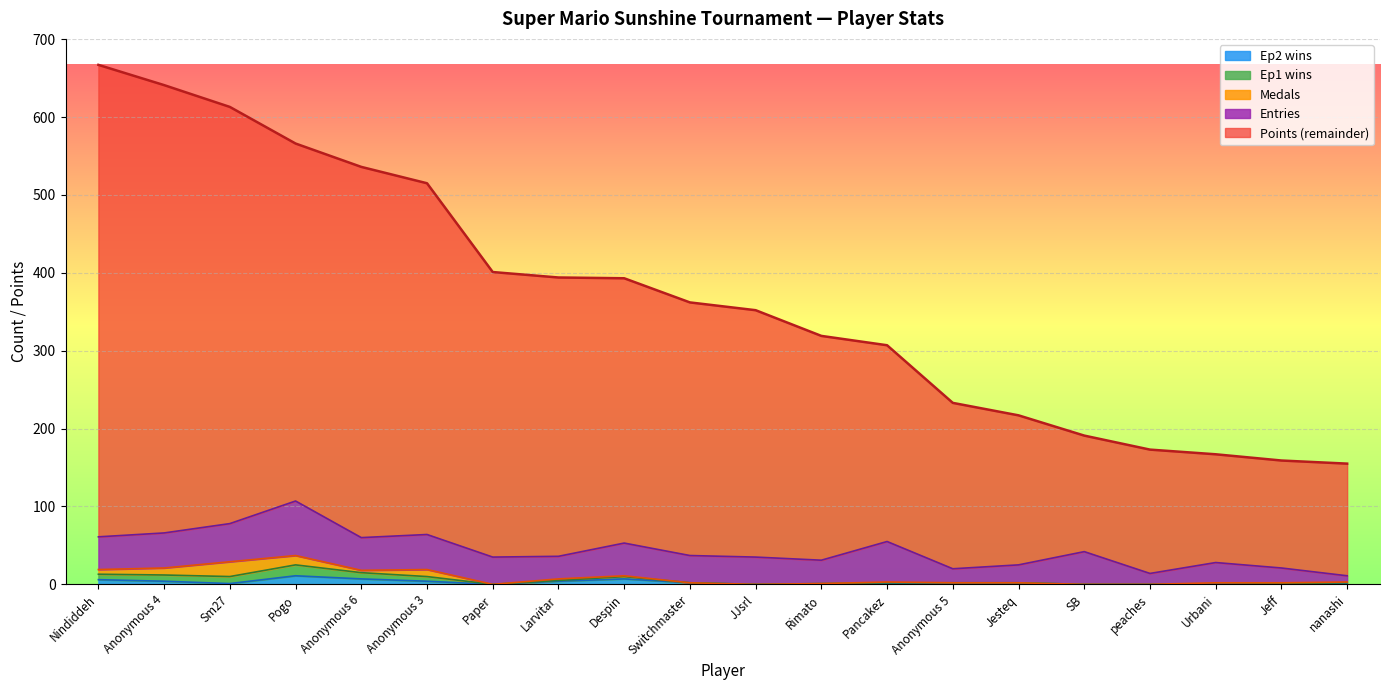

What is the total value across all series at Paper?

401